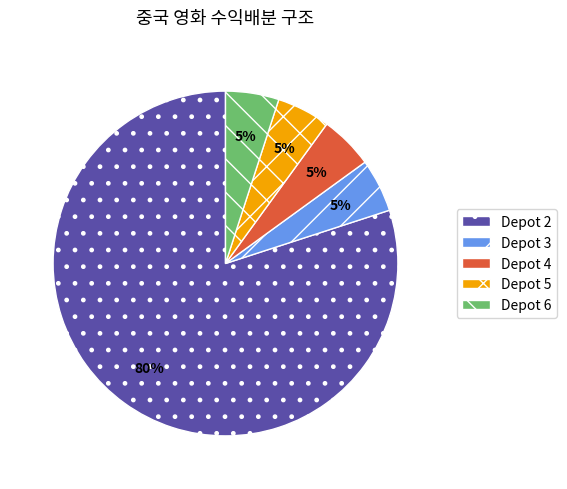

Approximately how many times larger is the value at Depot 2 compared to Depot 4?

16.0